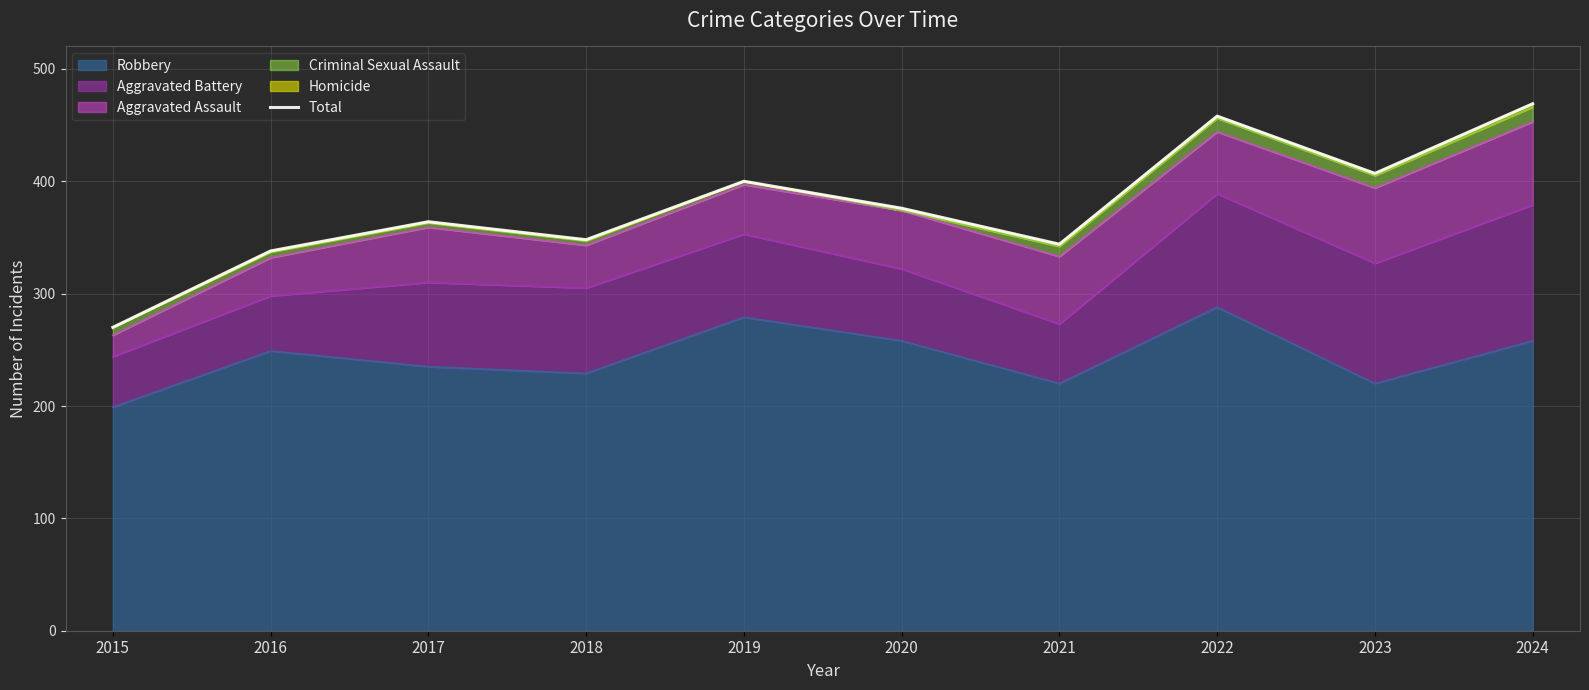

How many interior local valleys (lower than both neighbors) does the data have?

3